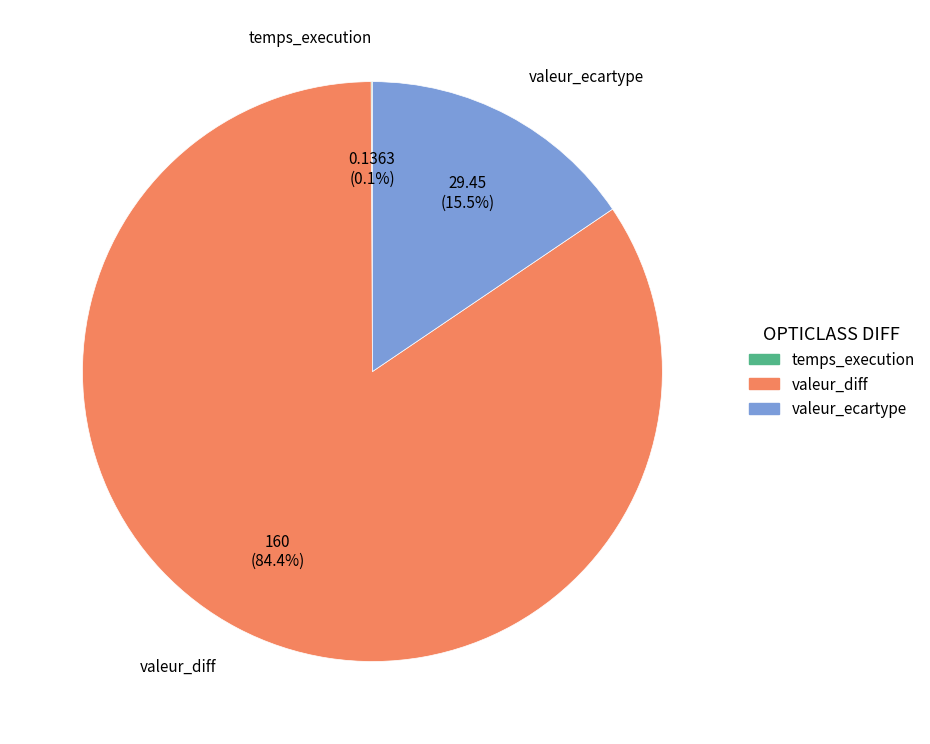

Is it true that valeur_ecartype is 21% of the pie?

False